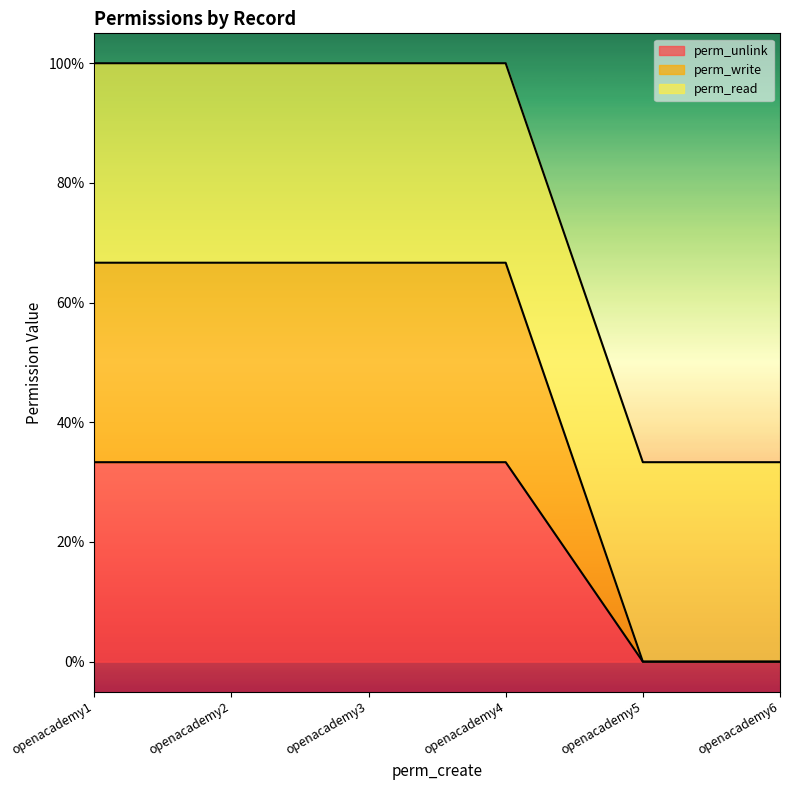

Rank the categories by perm_unlink value from lowest to highest.

openacademy5, openacademy6, openacademy1, openacademy2, openacademy3, openacademy4